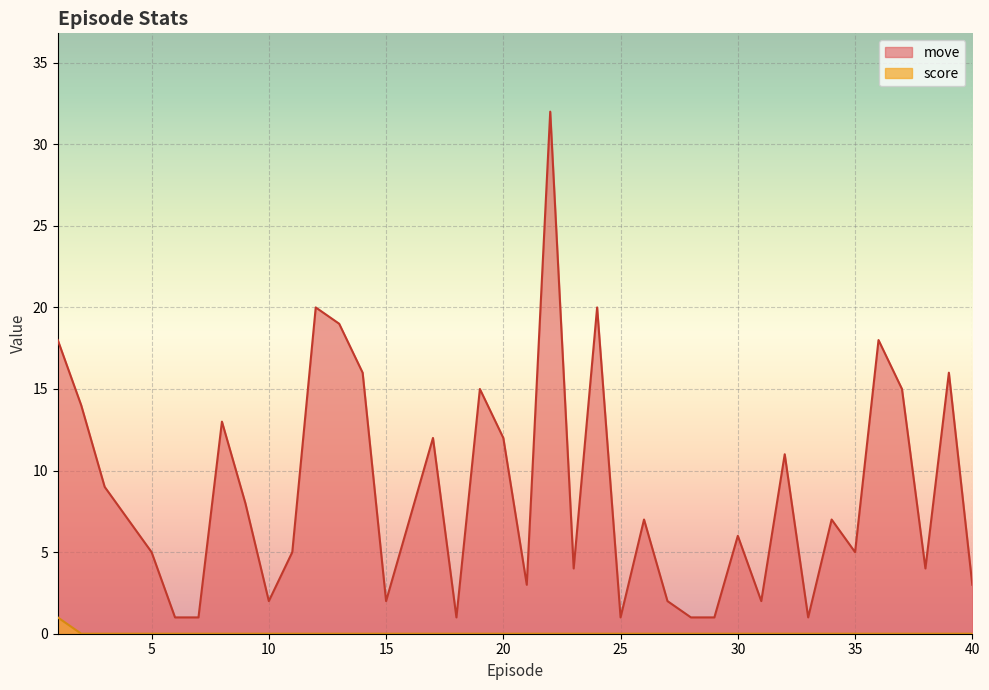

What is the difference between the move values at 21.0 and 26.0?

4